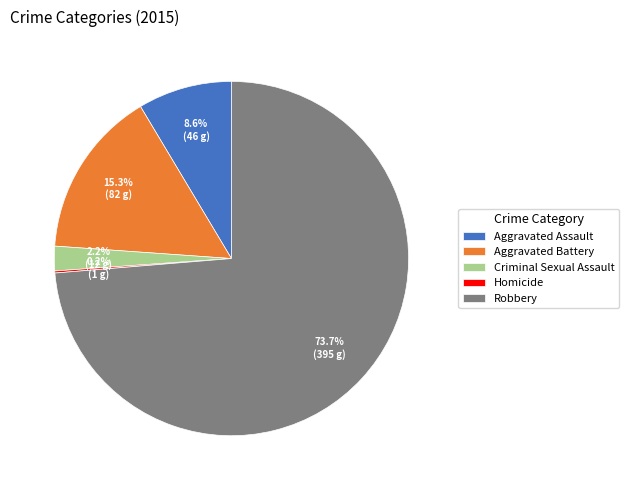

To the nearest percent, what is the combined percentage of Aggravated Battery and Aggravated Assault?

24%